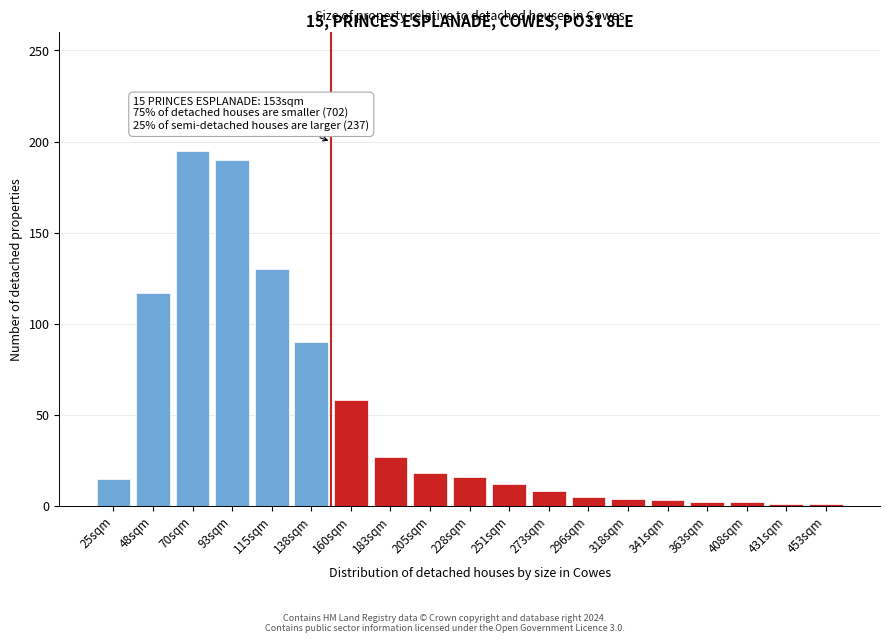

What is the approximate value at 93sqm, to the nearest 50?

200